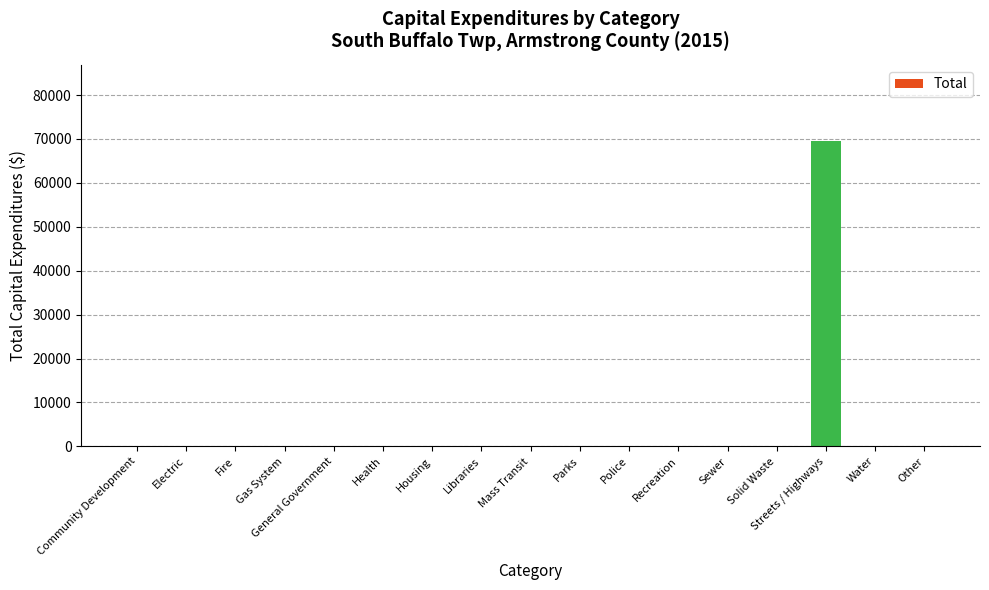

The chart shows a value of 45573 at Mass Transit. True or false?

False